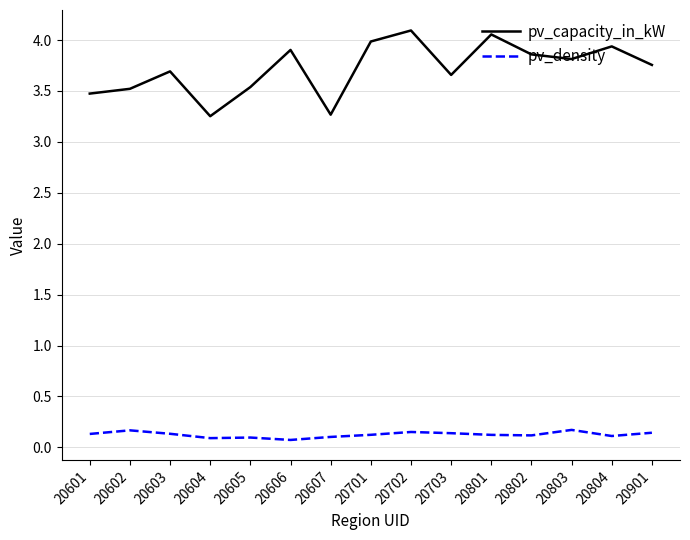

Which series has the widest spread of values?

pv_capacity_in_kW